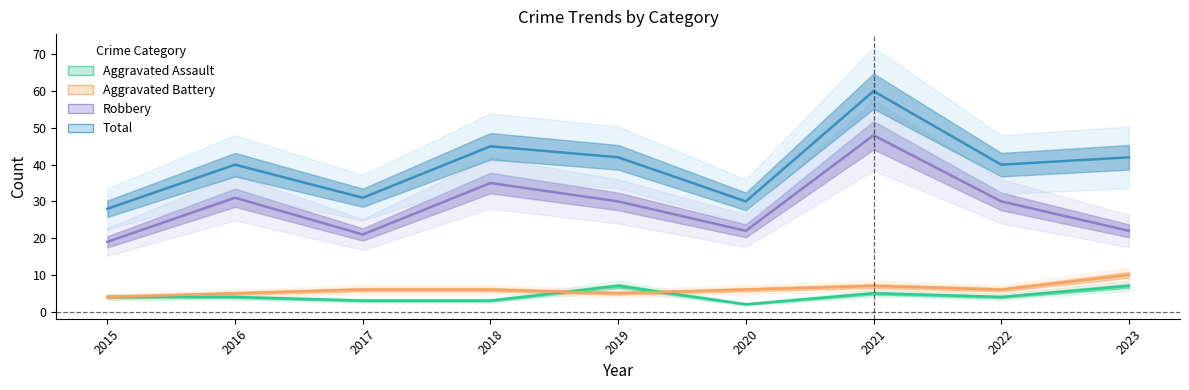

How many lines are shown in the chart?

4